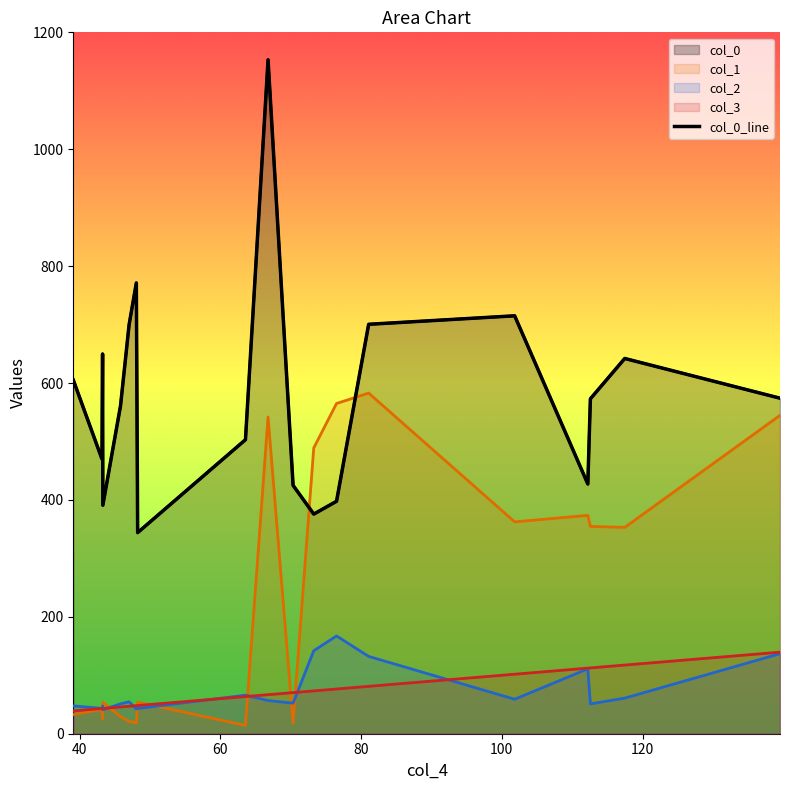

What is the maximum value shown in the chart?

1153.0